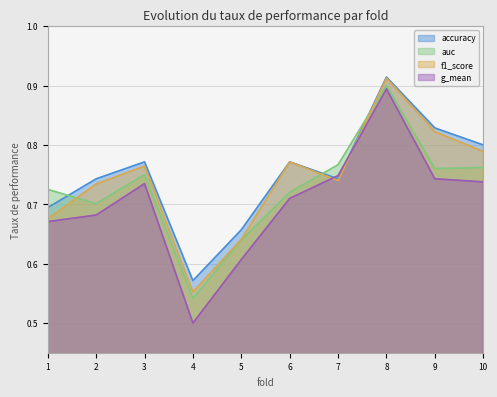

What is the highest value of the g_mean series?

0.9